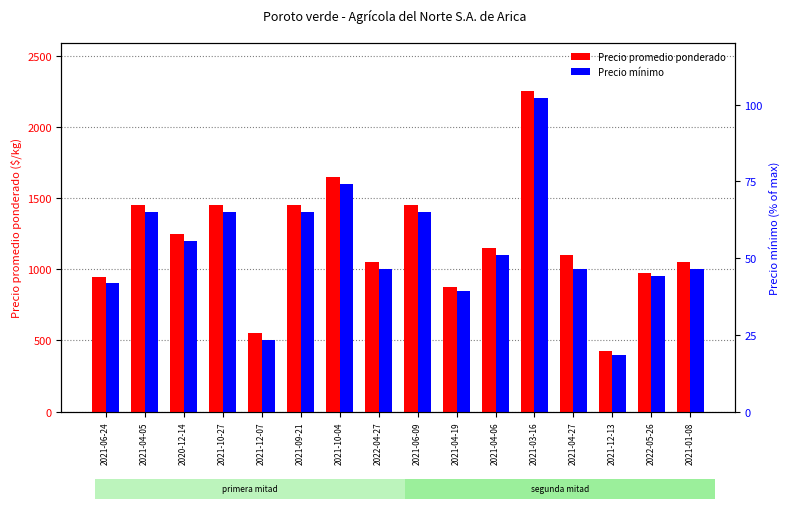

Where does the Precio mínimo series first go above 1100?

2021-04-05